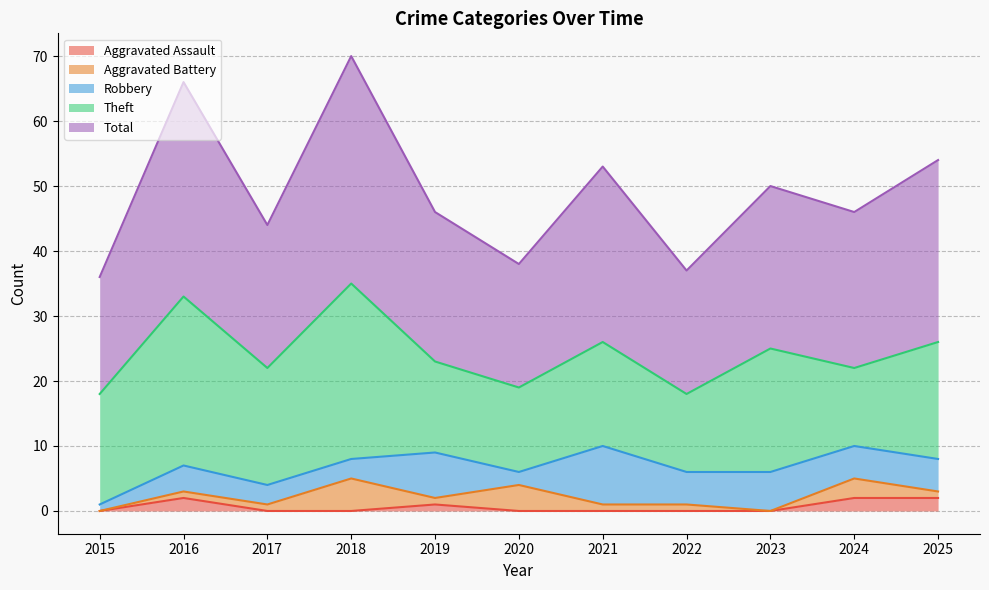

Which series has the largest range (max minus min)?

Total